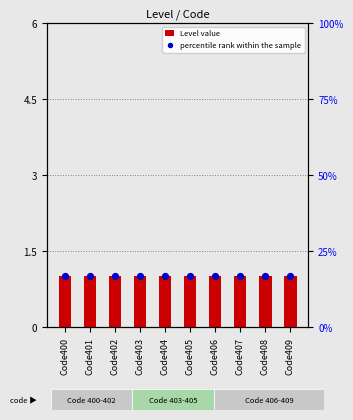

What is the total value across all series at Code409?

17.7